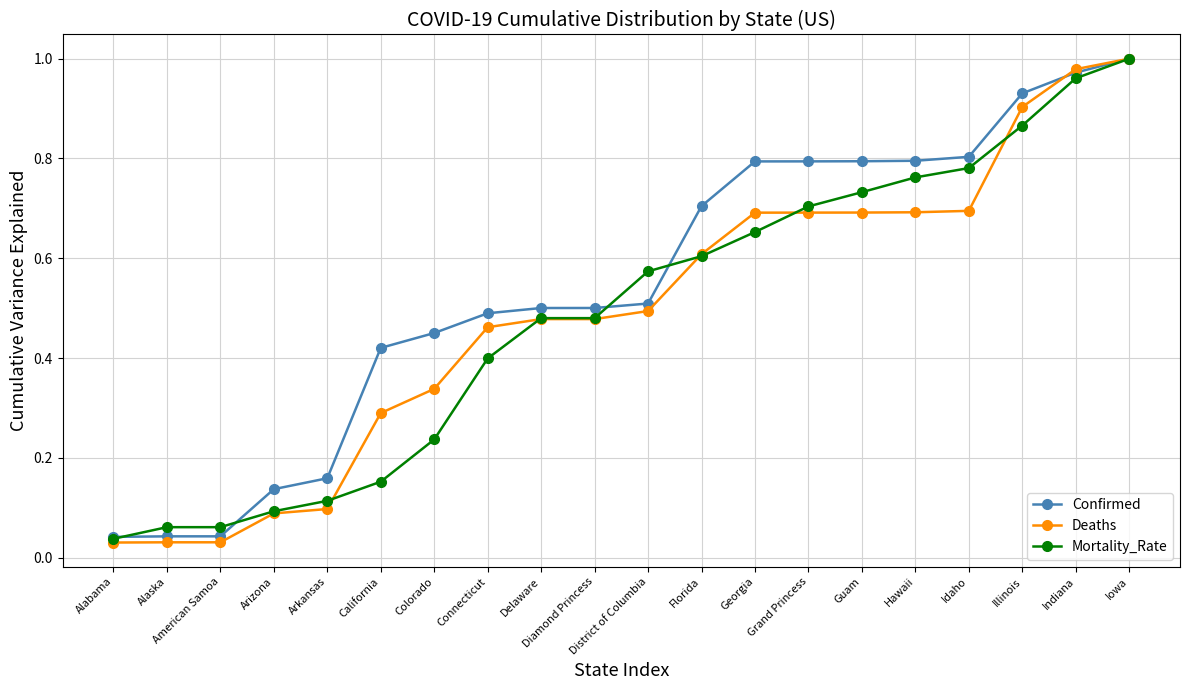

Which series has the largest range (max minus min)?

Deaths